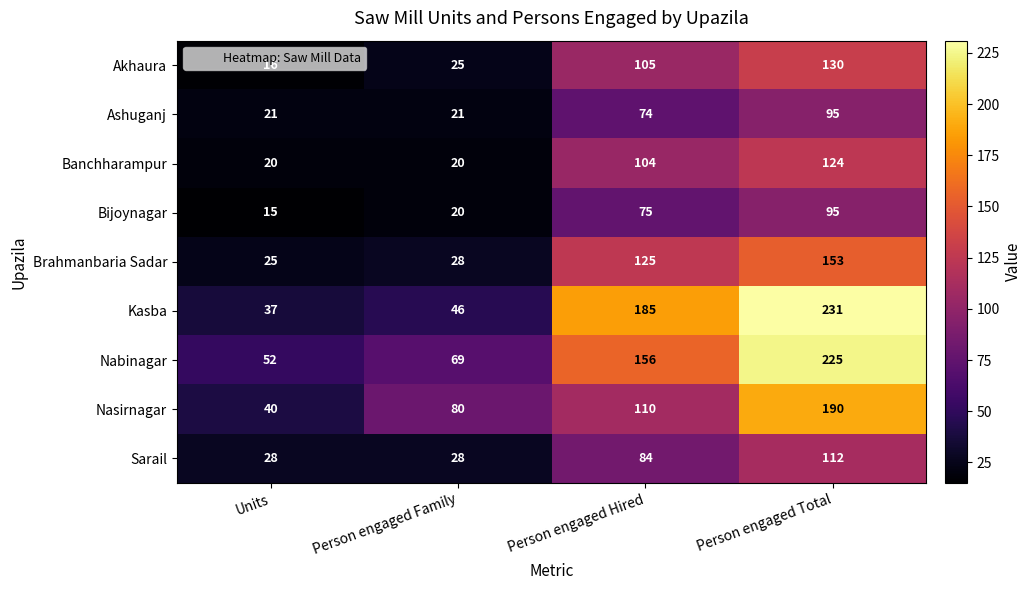

Is the value of Banchharampur at Person engaged Family greater than the value of Akhaura at Units?

Yes